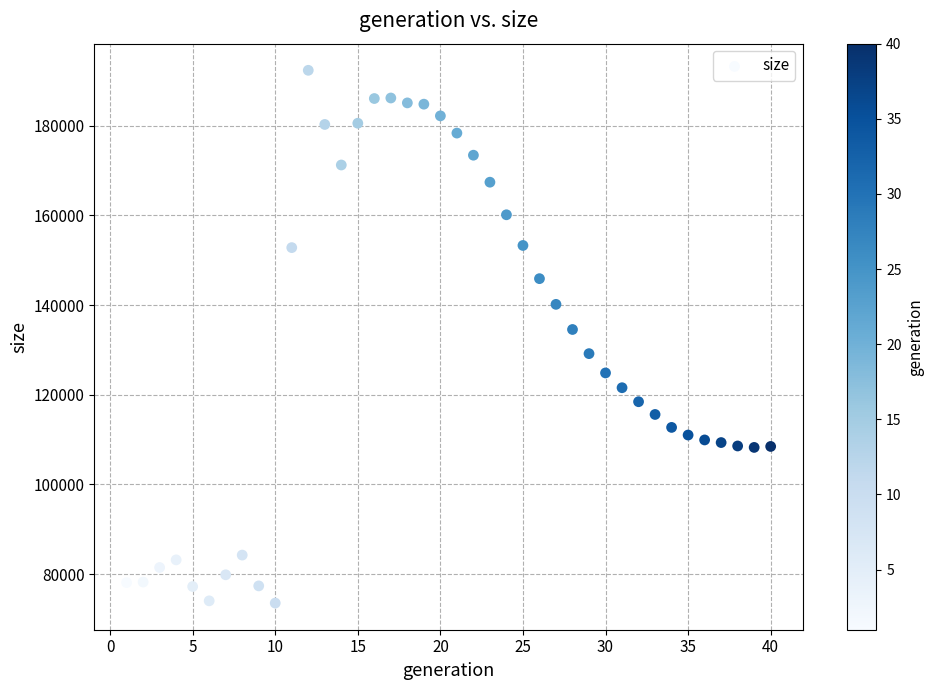

What is the range of X values (max minus min)?

39